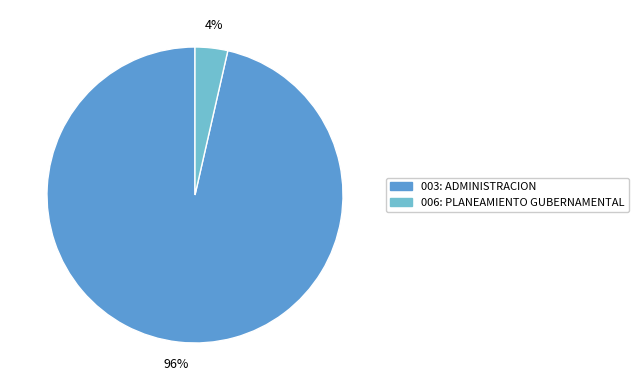

To the nearest percent, what portion does 006: PLANEAMIENTO GUBERNAMENTAL represent?

4%